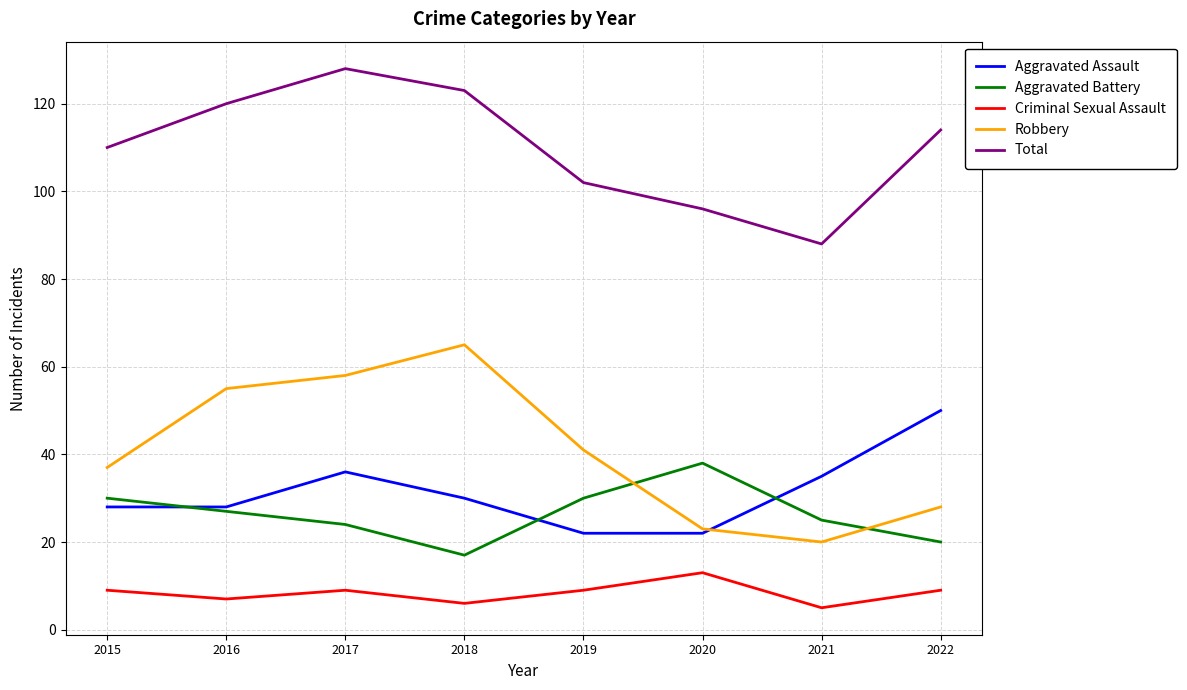

How many lines are shown in the chart?

5